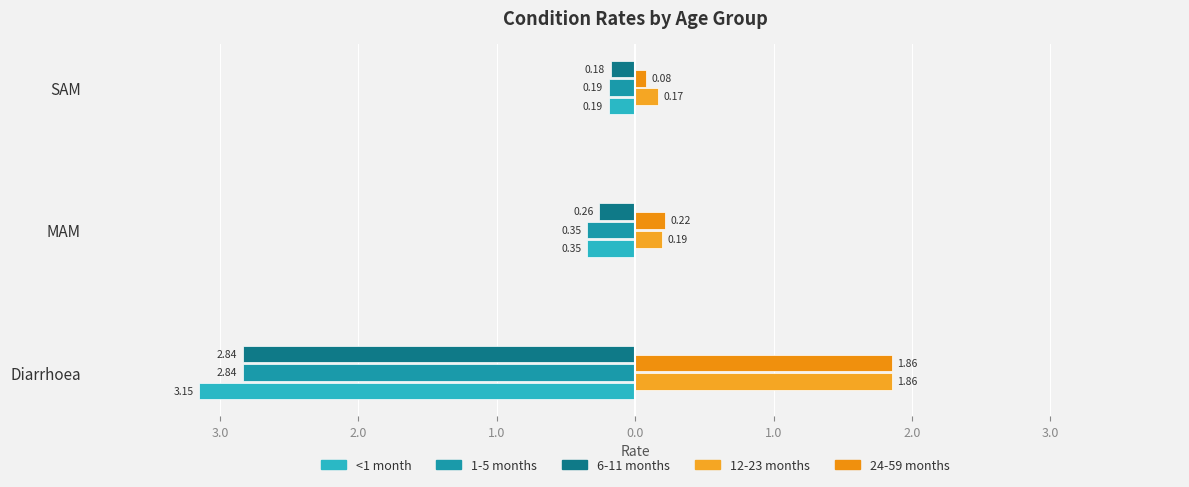

What is the minimum value shown in the chart?

-3.2